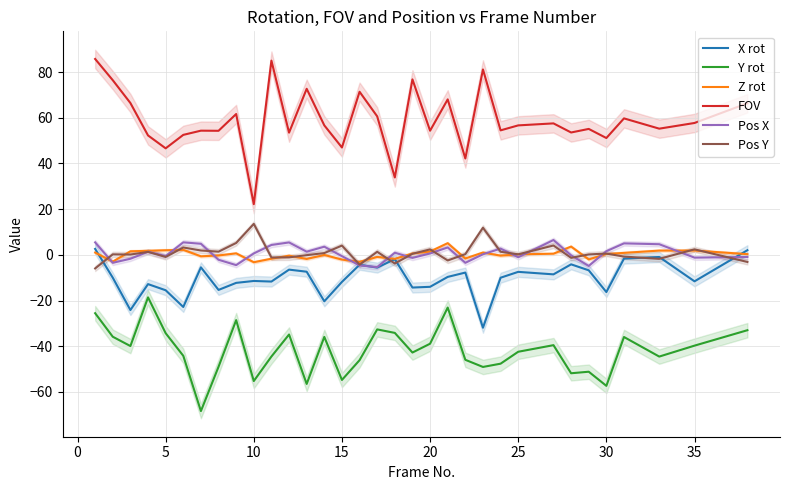

True or false: FOV and Z rot cross at least once.

False